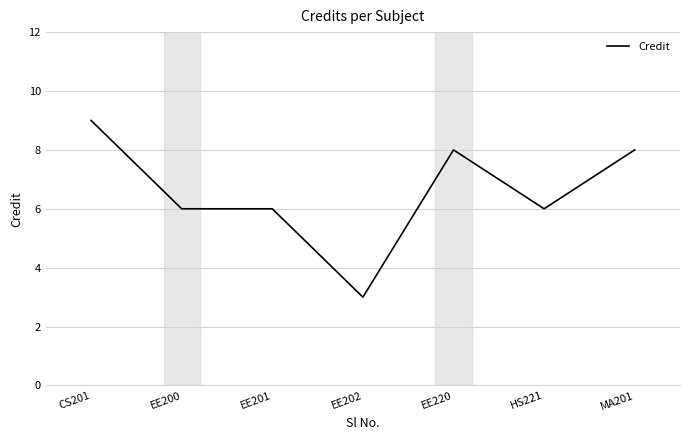

How many values are between 6 and 8?

5